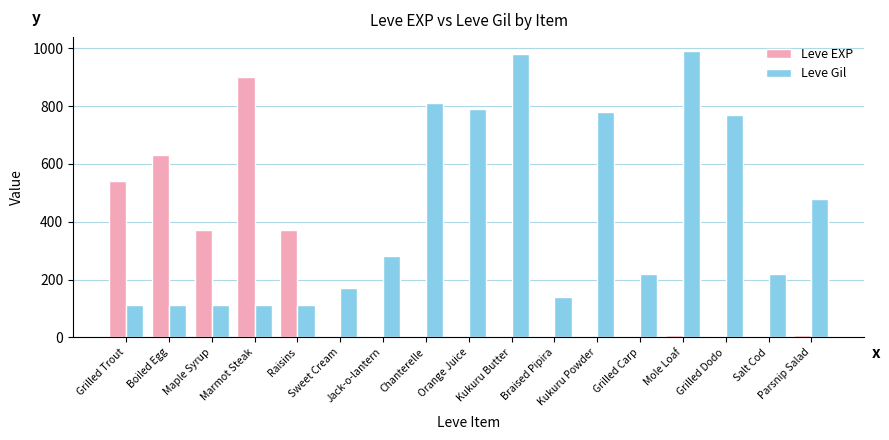

What is the sum of all Leve Gil values?

7191